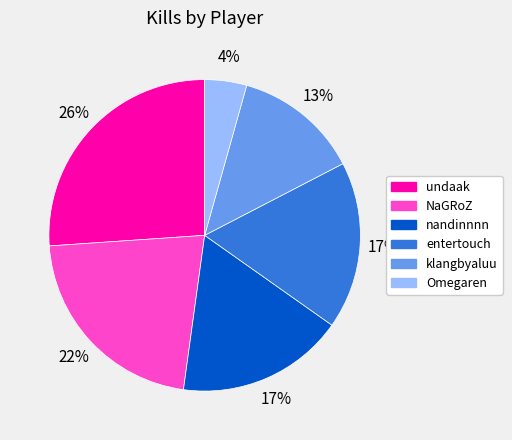

Do nandinnnn and undaak together represent more than half of the pie?

No